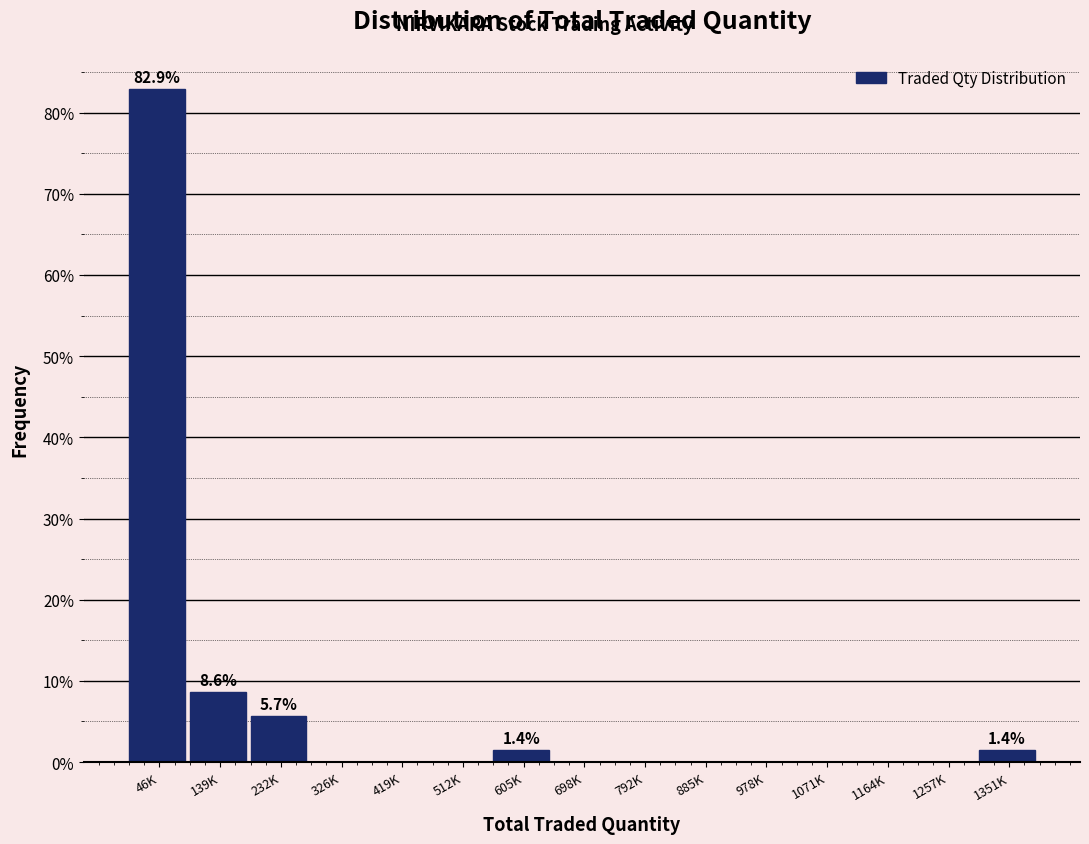

Reading right to left, transcribe all the data shown in this chart.

1351K=1.4	1257K=0.0	1164K=0.0	1071K=0.0	978K=0.0	885K=0.0	792K=0.0	698K=0.0	605K=1.4	512K=0.0	419K=0.0	326K=0.0	232K=5.7	139K=8.6	46K=82.9